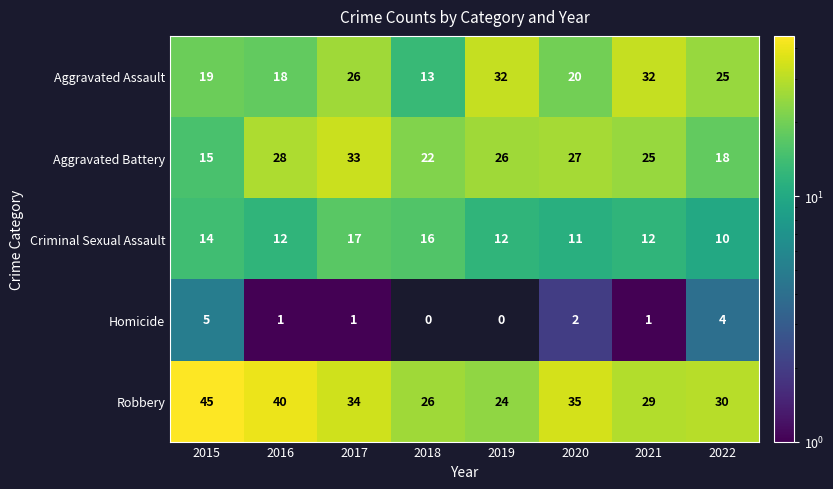

At which label does Aggravated Battery reach its peak?

2017